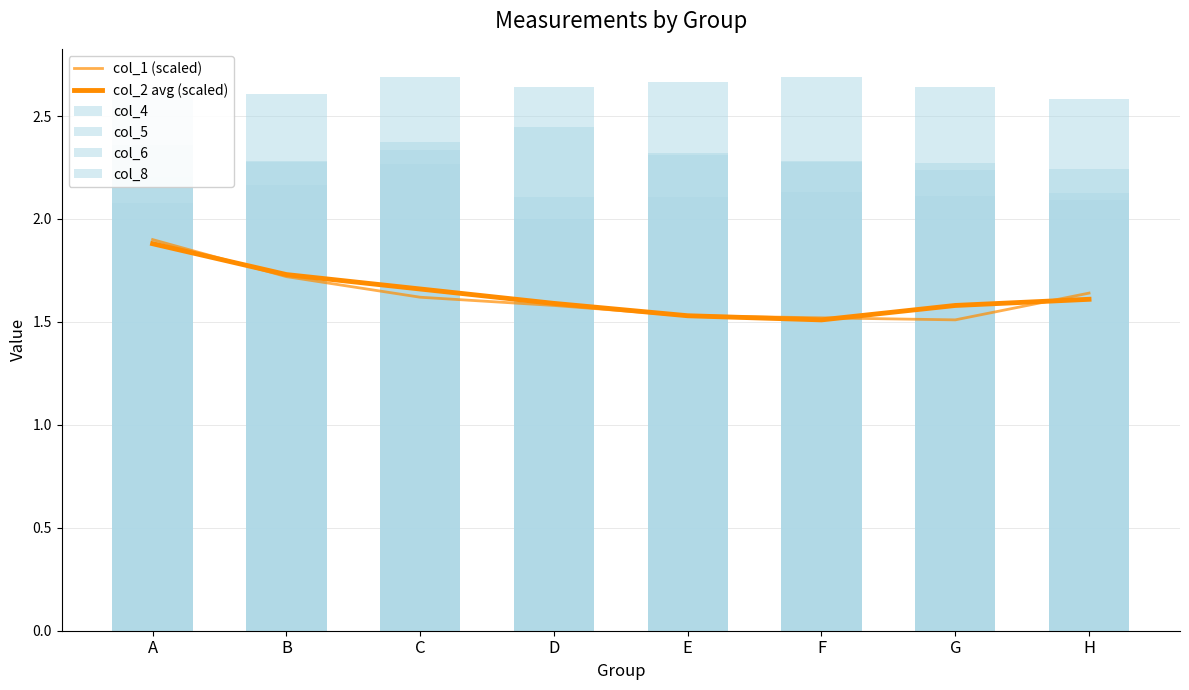

At how many categories does at least one series exceed 1?

8